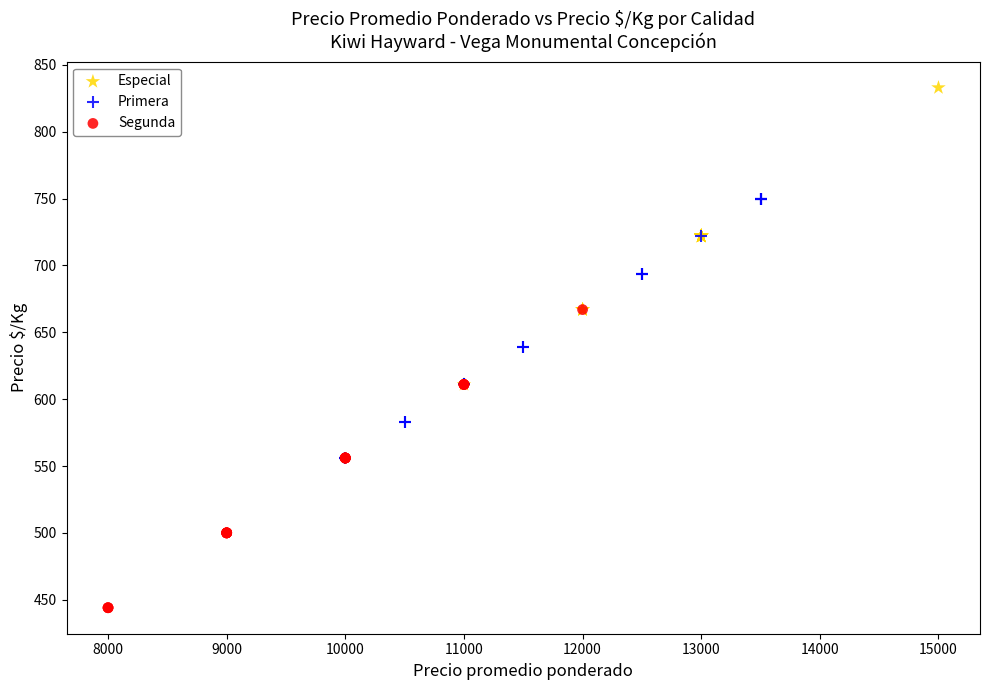

Which series reaches the minimum Y coordinate?

Segunda